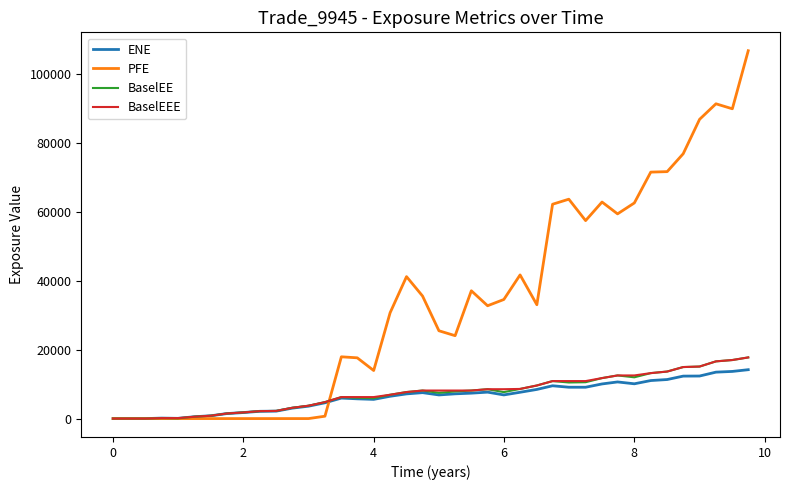

Which series has the largest total across all categories?

PFE